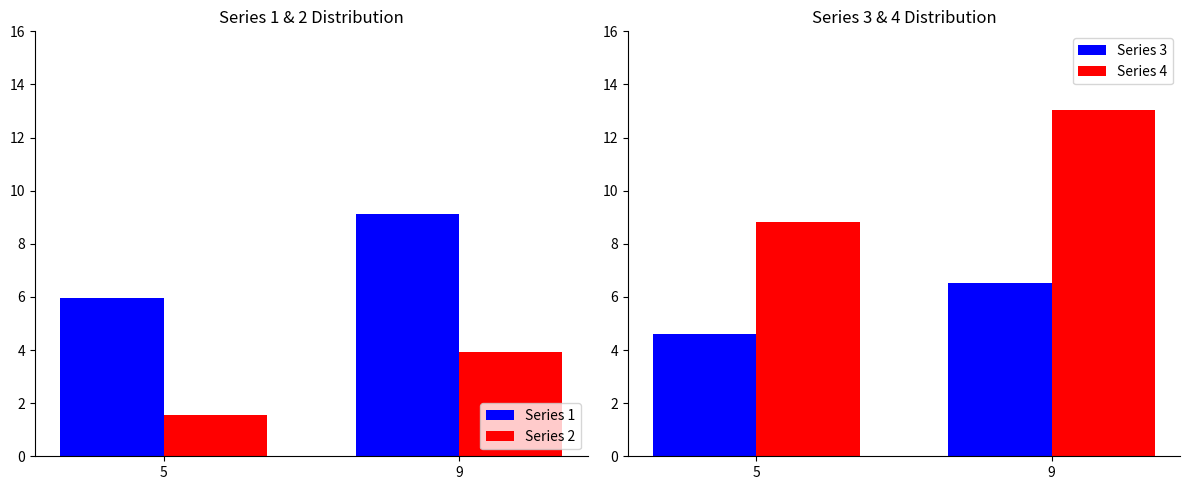

Is the value of Series 4 at 9 greater than the value of Series 2 at 9?

Yes